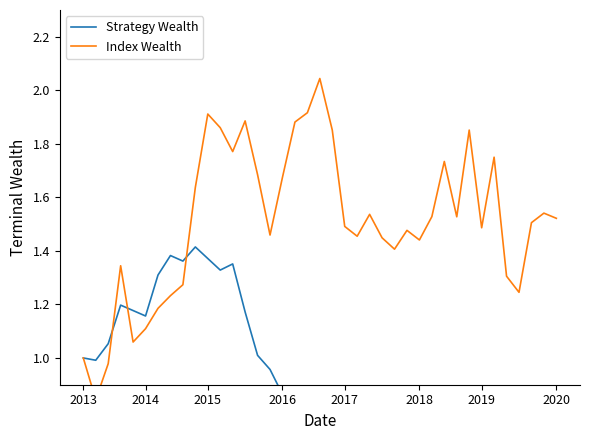

What are all the series names shown in the legend?

Strategy Wealth, Index Wealth